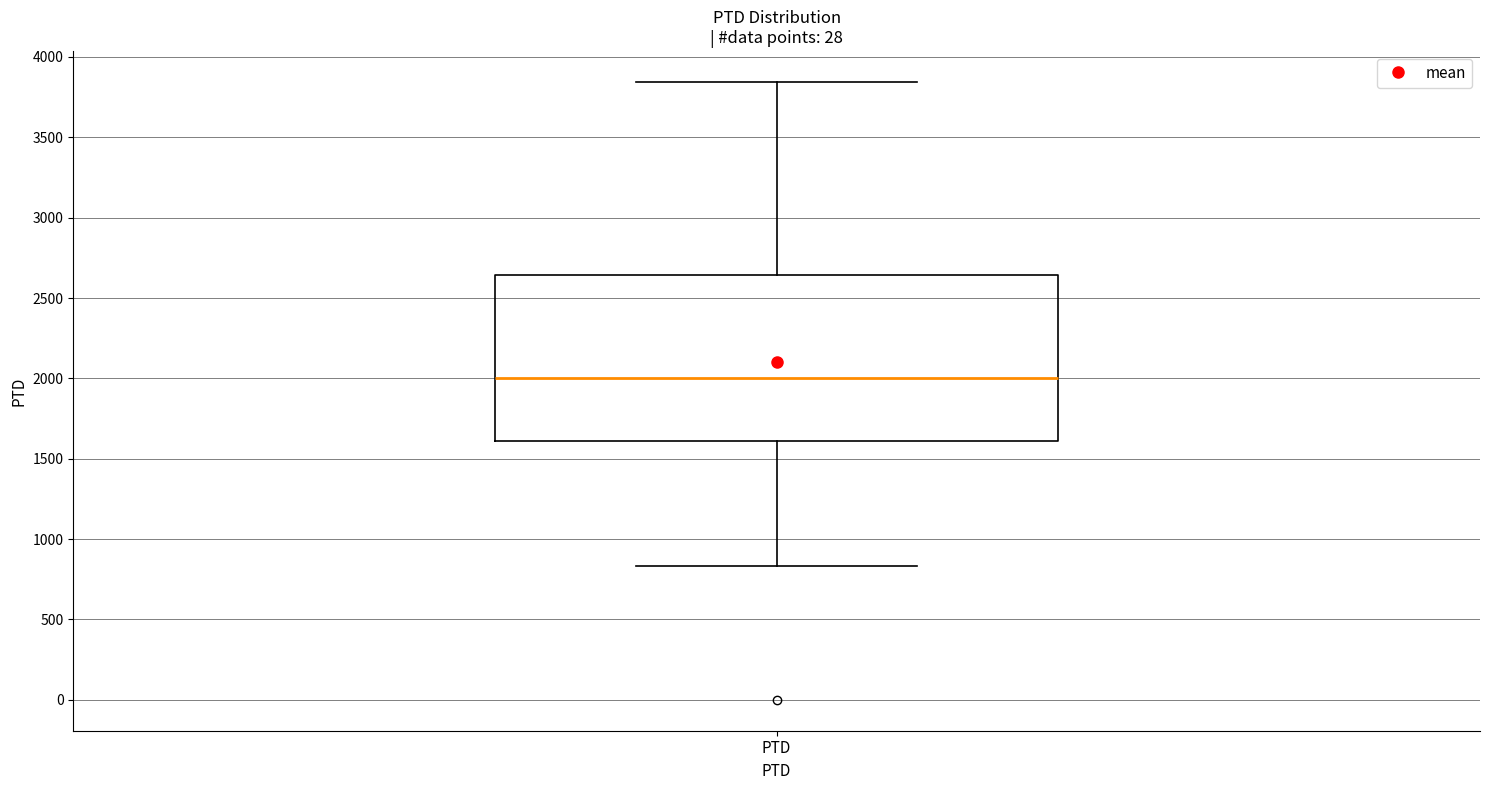

Read this box plot against the y-axis: the position of the median line, the range covered by the box, and the ends of both whiskers. The values are not printed on the chart, so give them approximately, as read against the axis.

median 2000, box 1600 to 2650, whiskers 850 to 3850